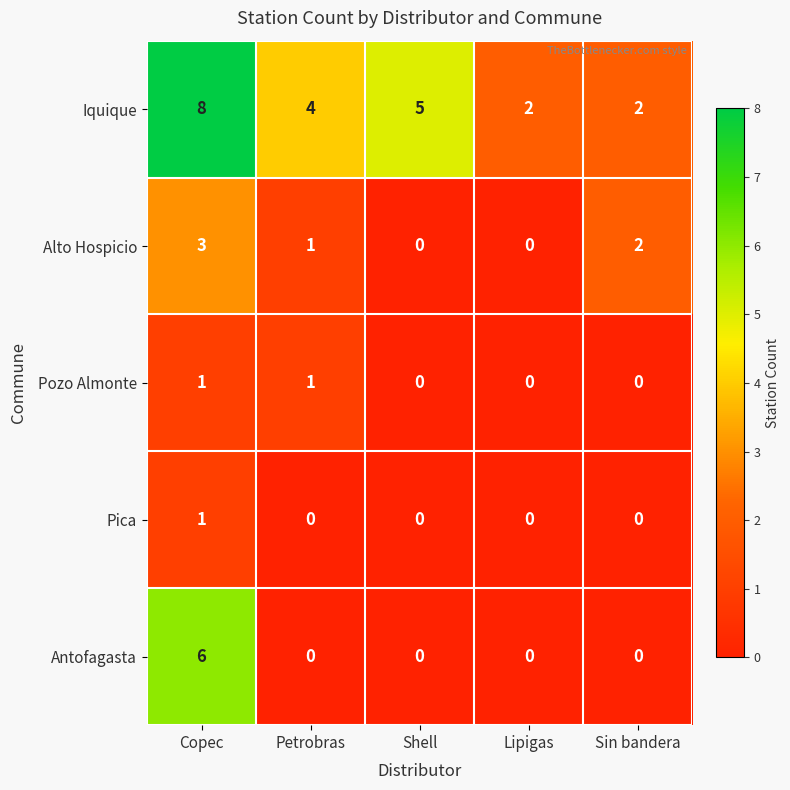

What is the sum of the Antofagasta values at Shell and Copec?

6